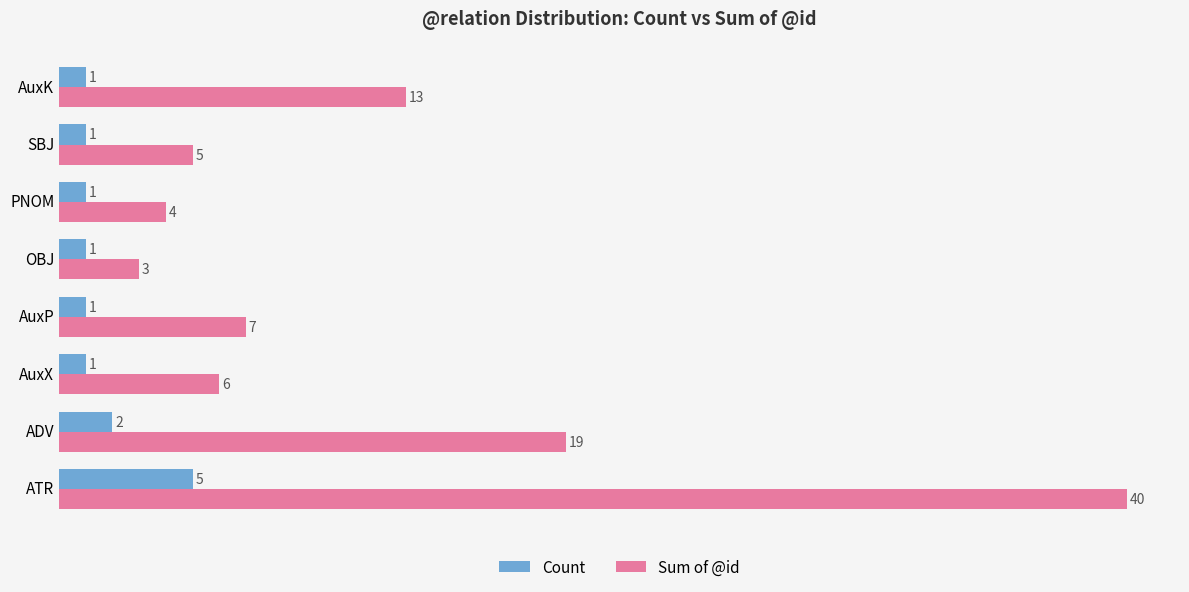

Is it true that Count equals 1 at PNOM?

True